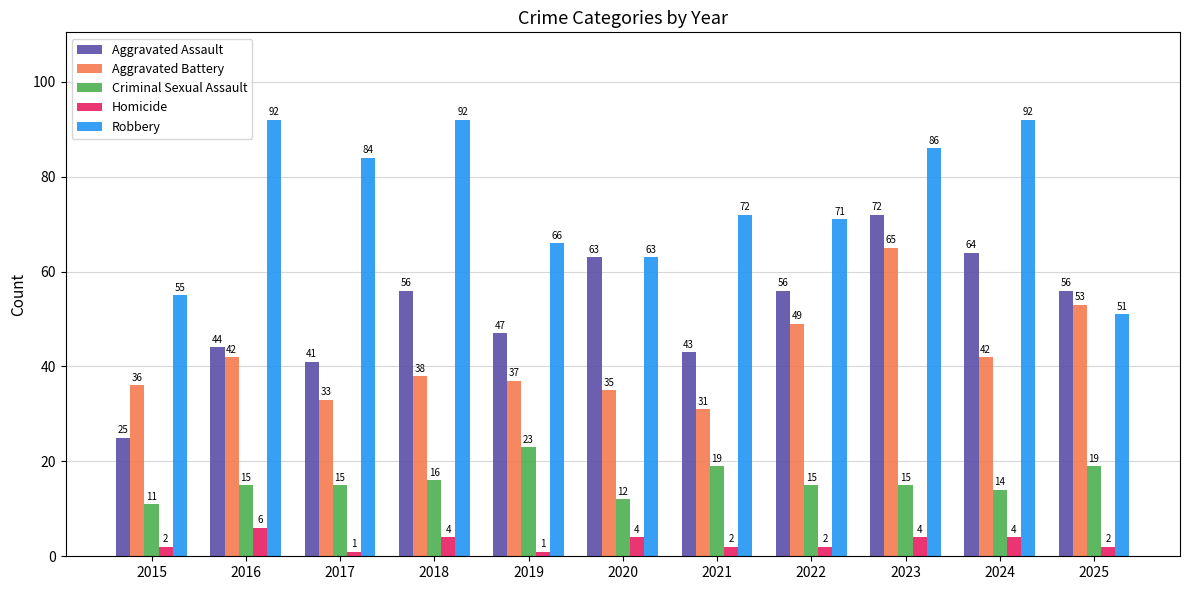

How many data points does each series have?

11